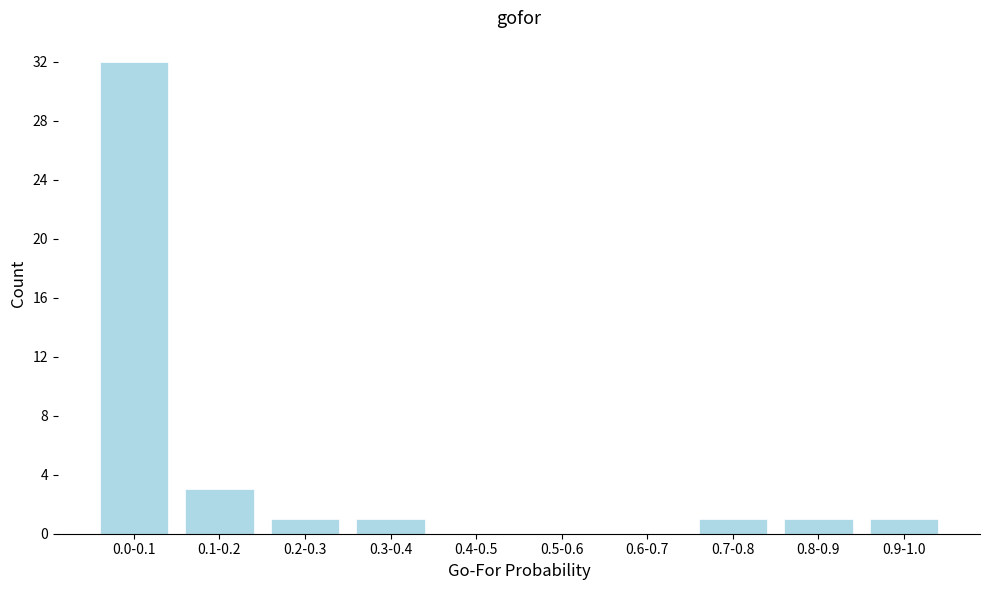

Reading left to right, what are all the values shown in this chart?

0.0-0.1=32	0.1-0.2=3	0.2-0.3=1	0.3-0.4=1	0.4-0.5=0	0.5-0.6=0	0.6-0.7=0	0.7-0.8=1	0.8-0.9=1	0.9-1.0=1